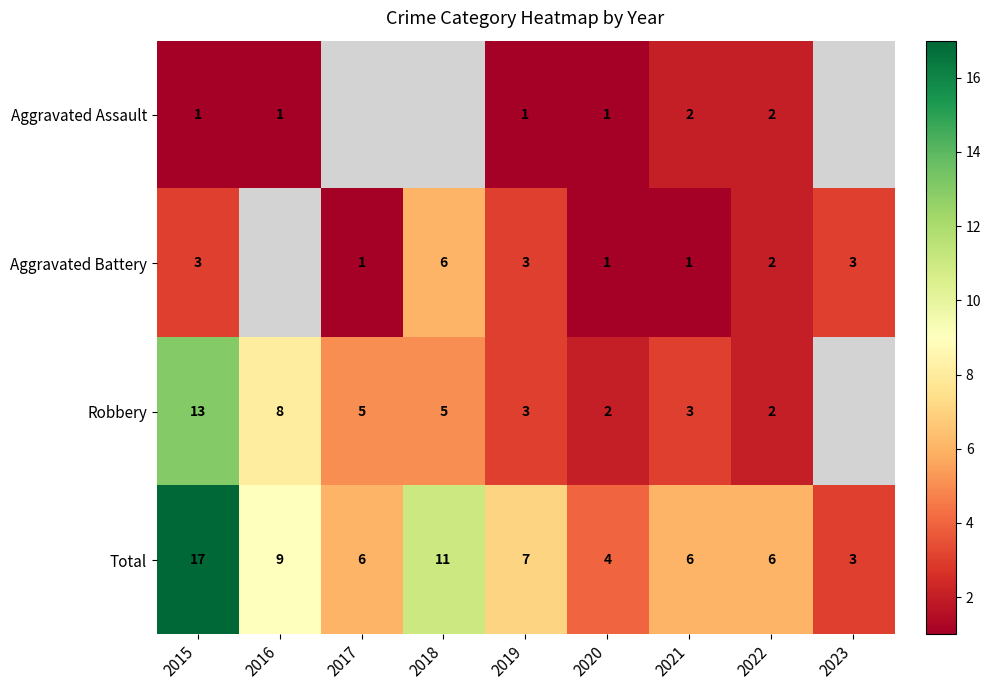

Is the value of Total at 2017 greater than the value of Robbery at 2015?

No